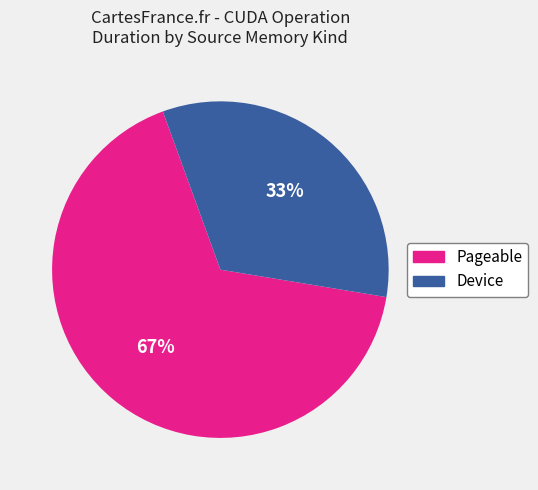

Which category has the biggest portion of the pie?

Pageable